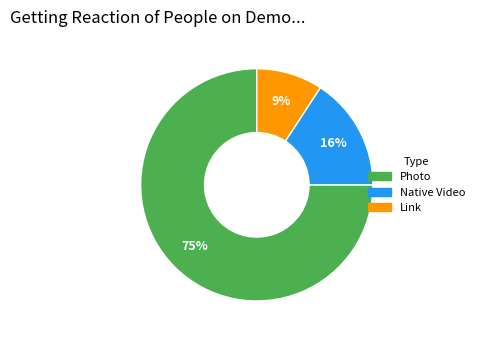

Do Photo and Link together represent more than half of the pie?

Yes